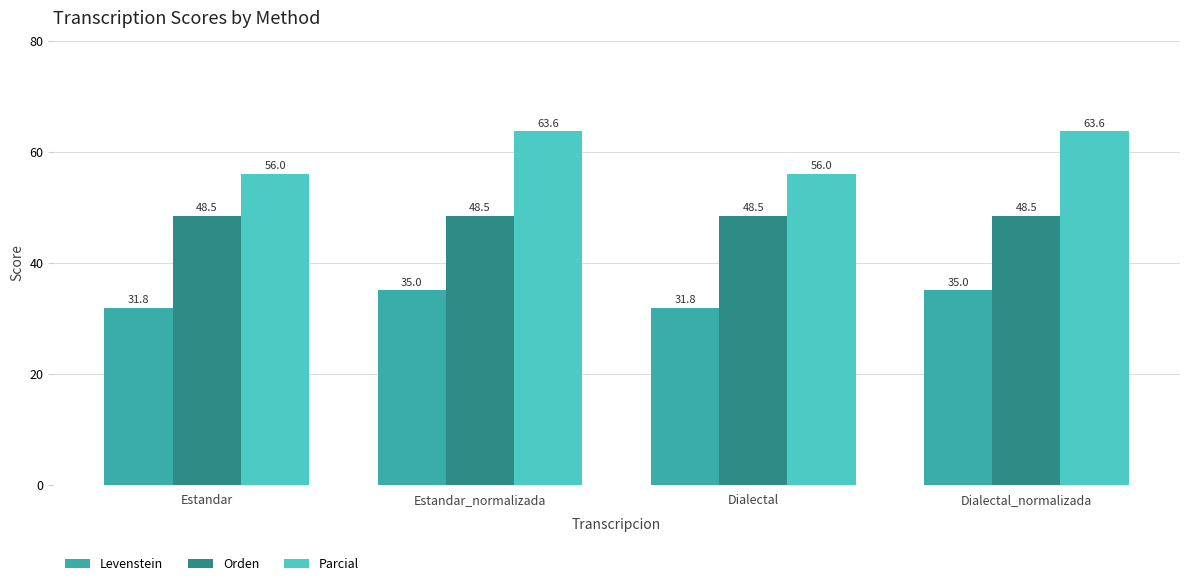

How many bars are there in total?

12